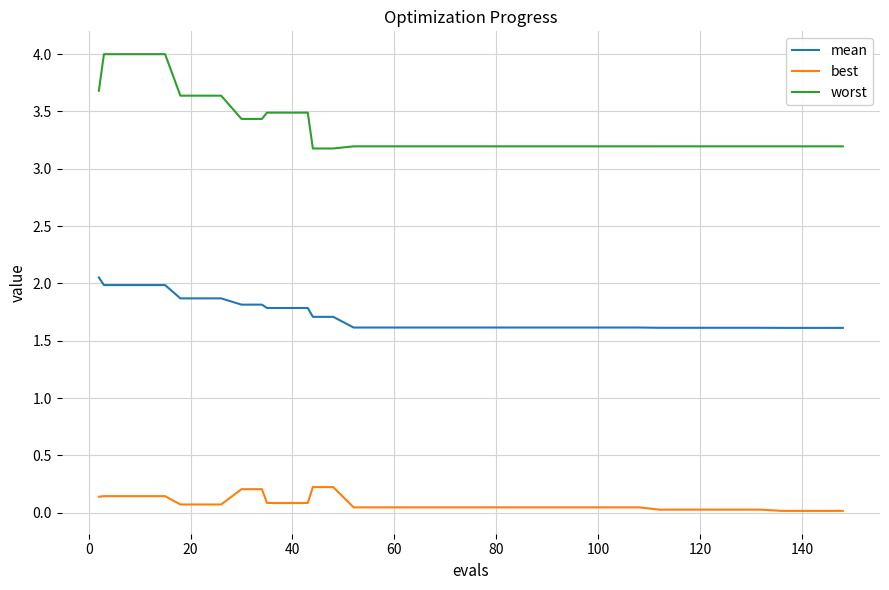

Which series has the largest total across all categories?

worst